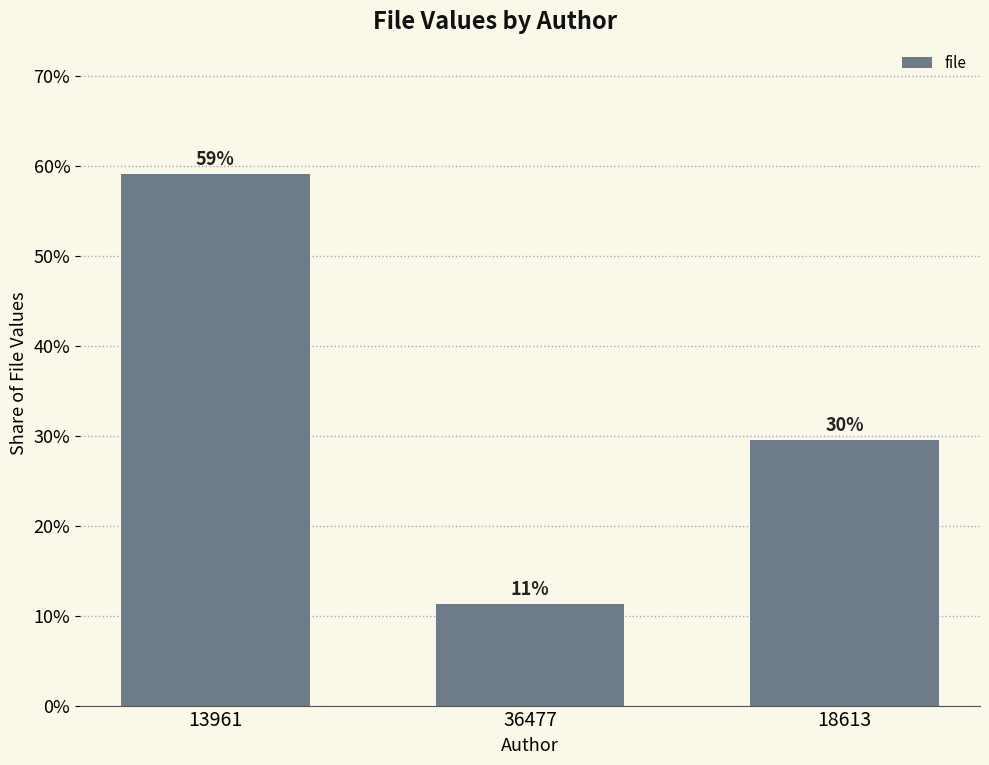

Which label corresponds to the smallest value in the chart?

36477